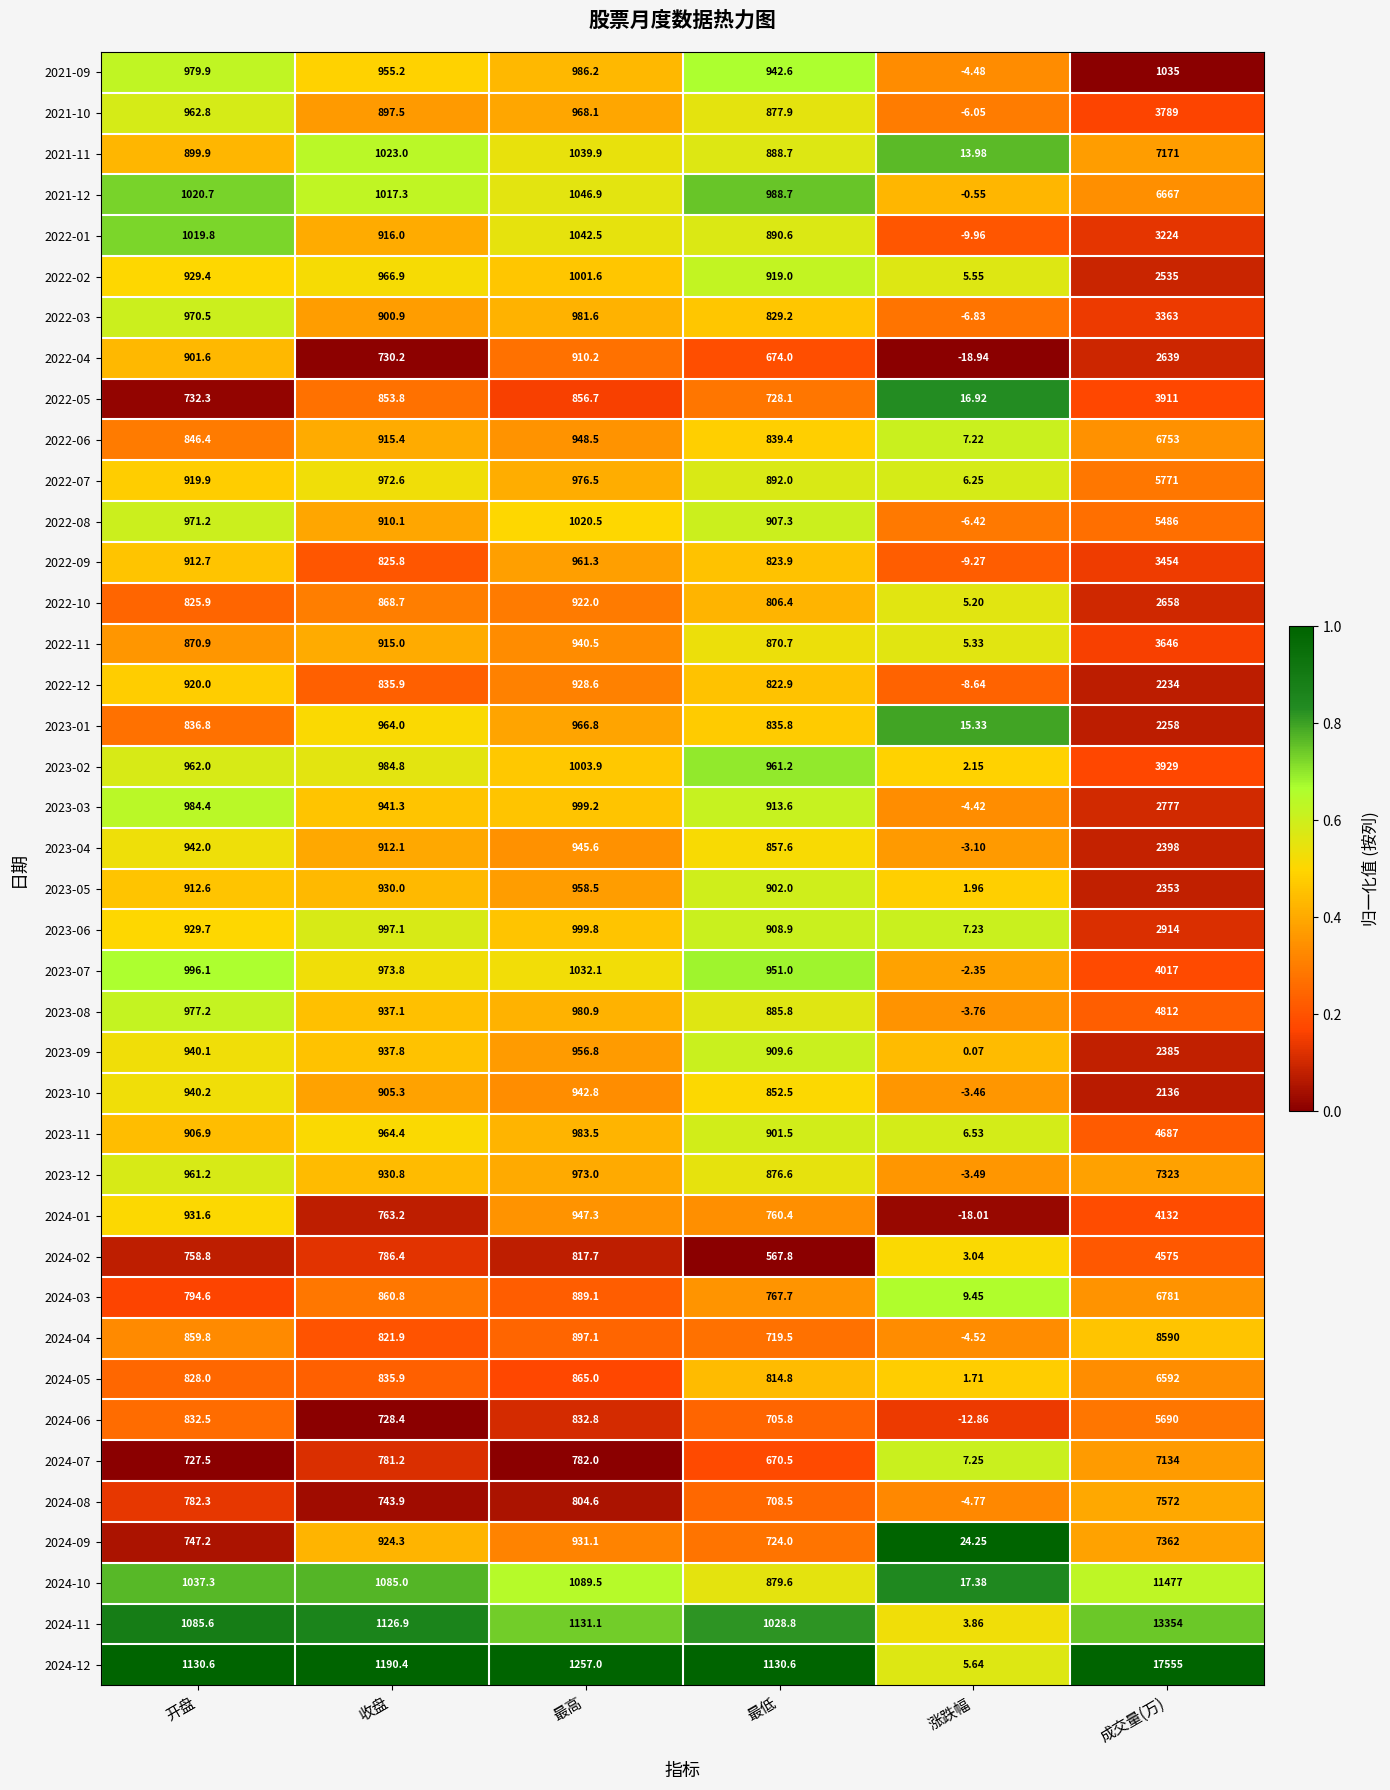

Where is 2022-06 nearest to the value 3380?

最高